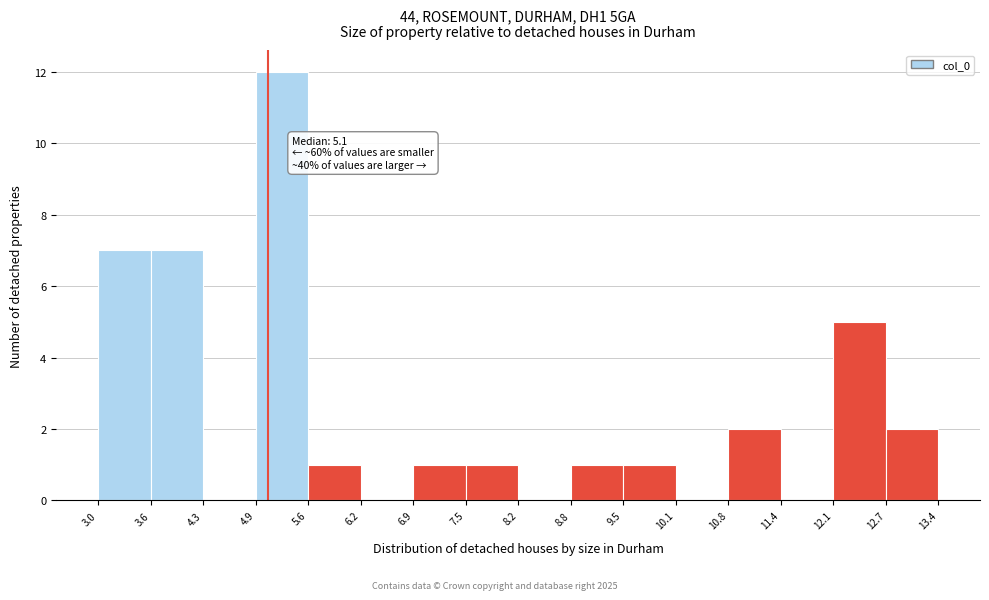

Which range on the x-axis has the tallest bar?

4.9 to 5.6